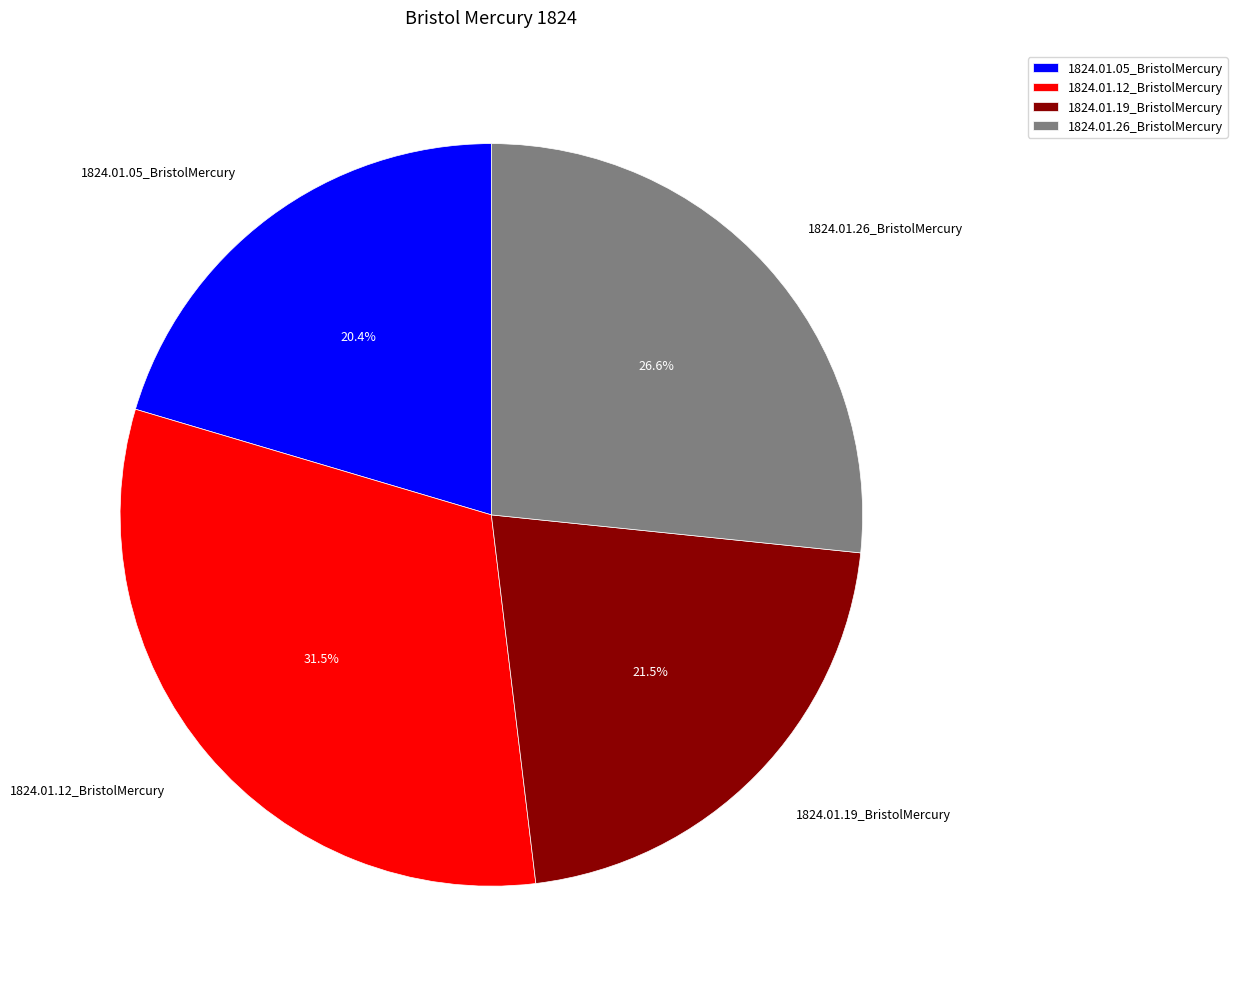

To the nearest percent, what percentage of the pie is 1824.01.26_BristolMercury?

27%